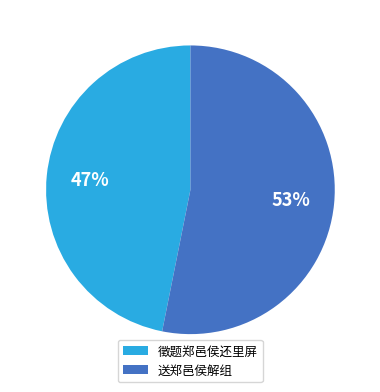

How many slices are in this pie chart?

2